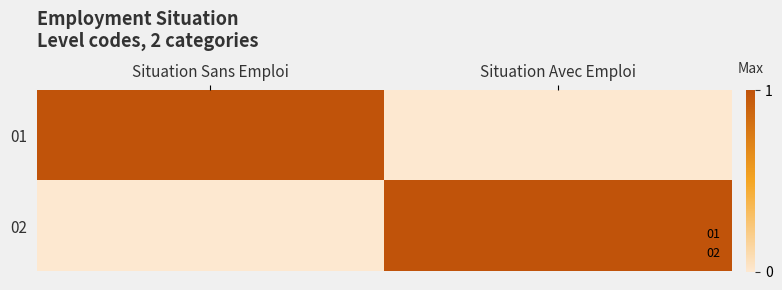

What is the greatest value displayed?

1